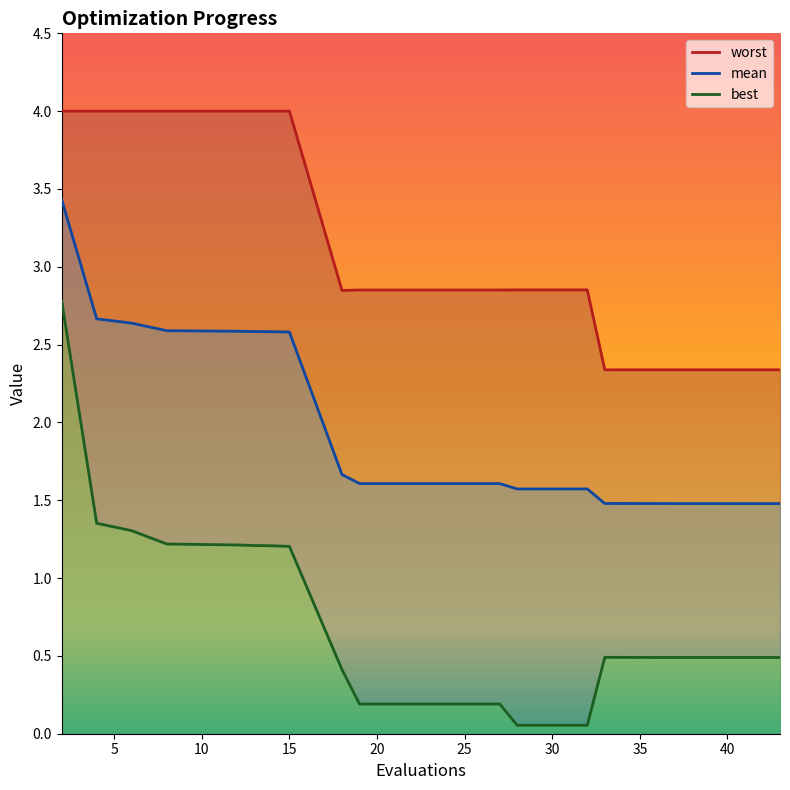

True or false: best has more than 1 interior local peaks.

False